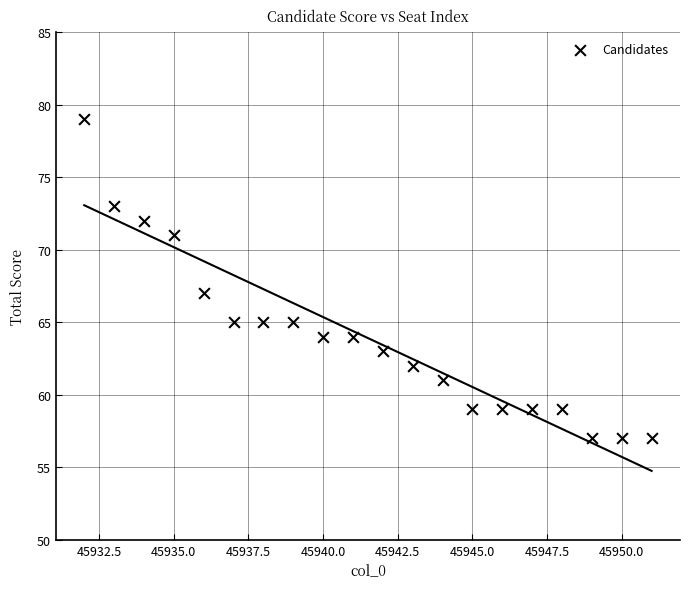

What is the range of X values (max minus min)?

19